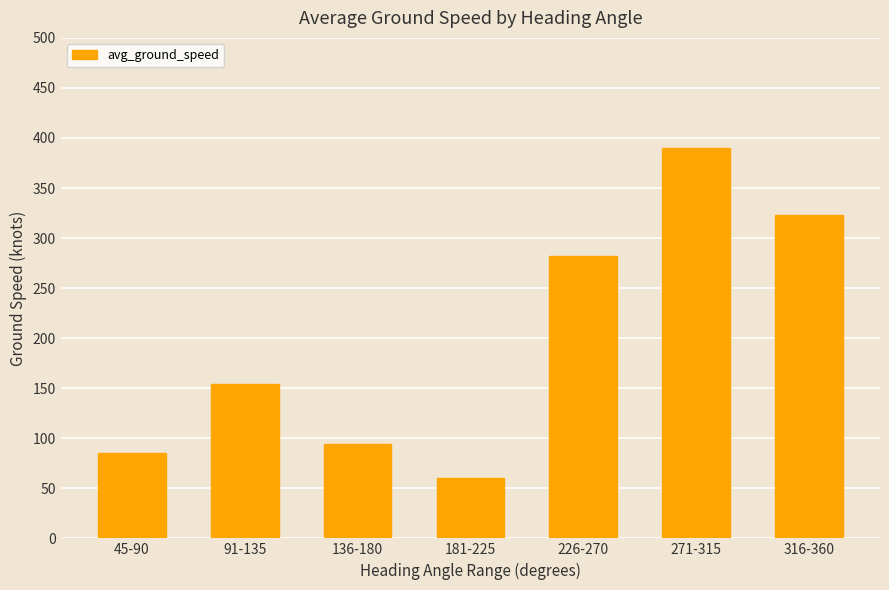

What is the smallest value displayed?

60